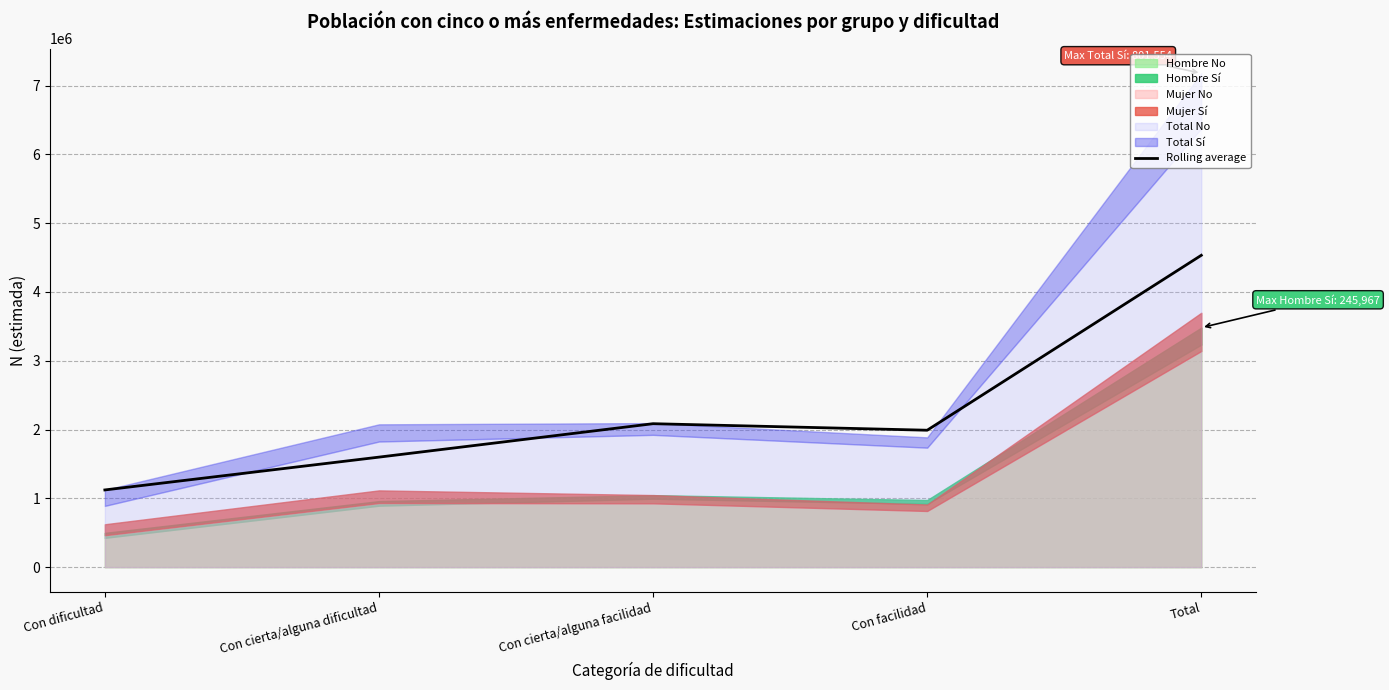

What is the difference between the values at Total and Con dificultad?

3410167.5